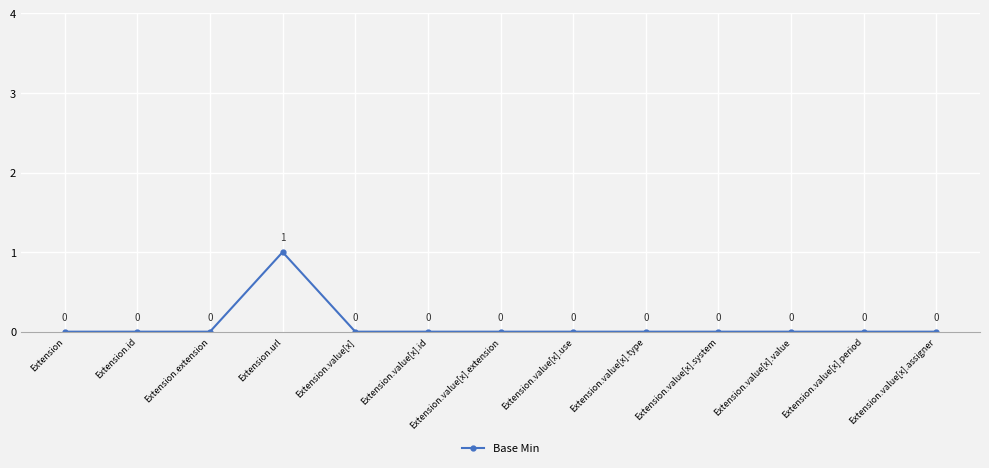

Reading right to left, transcribe all the data shown in this chart.

Extension.value[x].assigner=0	Extension.value[x].period=0	Extension.value[x].value=0	Extension.value[x].system=0	Extension.value[x].type=0	Extension.value[x].use=0	Extension.value[x].extension=0	Extension.value[x].id=0	Extension.value[x]=0	Extension.url=1	Extension.extension=0	Extension.id=0	Extension=0